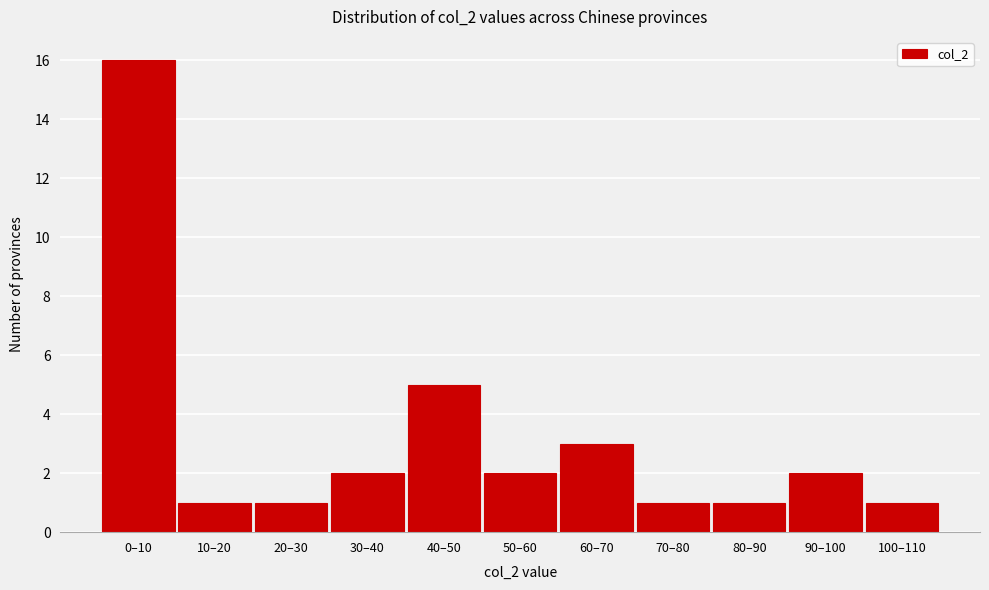

Reading left to right, transcribe all the data shown in this chart.

16	1	1	2	5	2	3	1	1	2	1